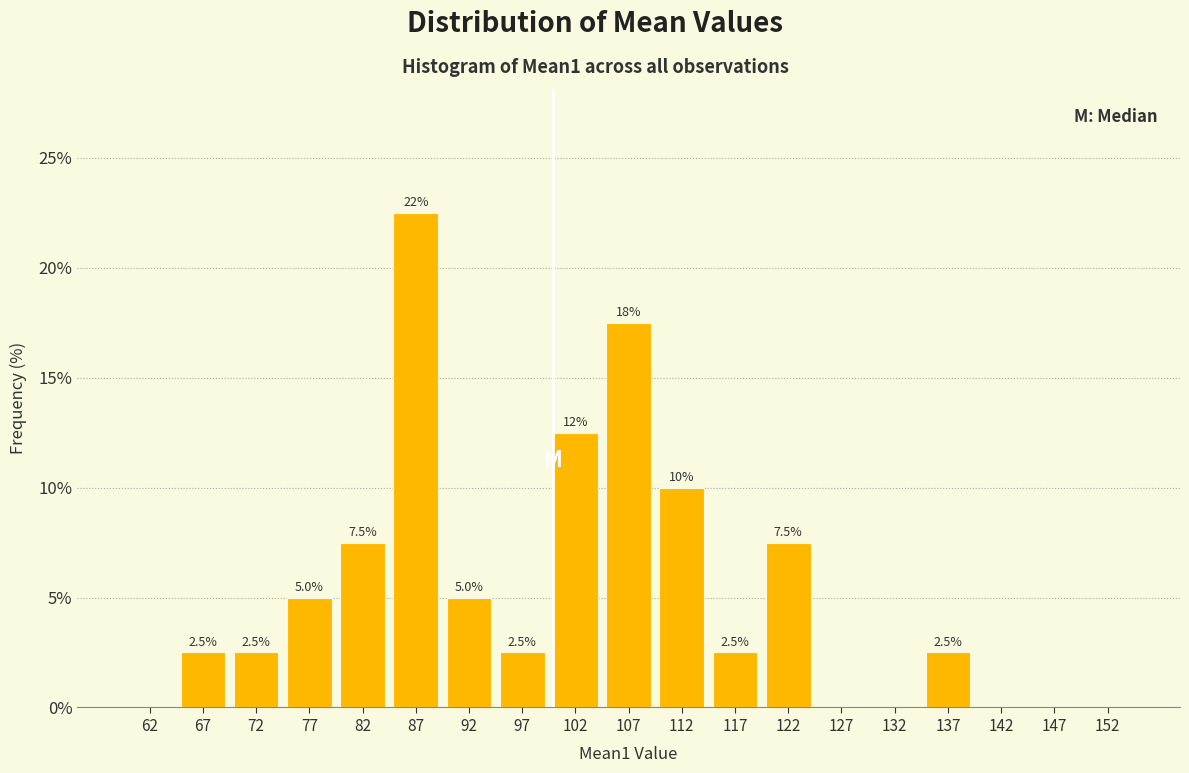

Which range on the x-axis has the tallest bar?

85 to 90